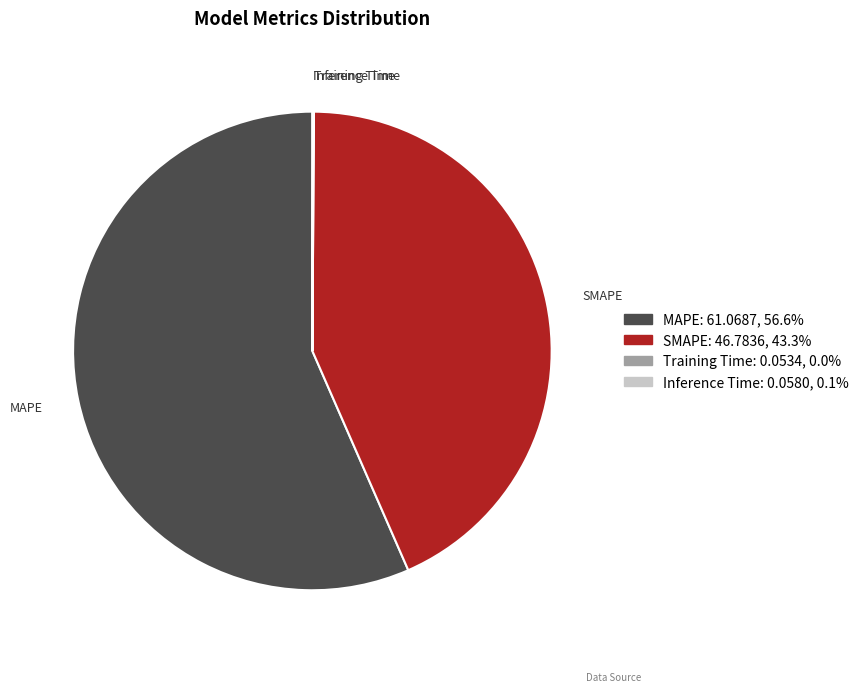

Which slice represents more than half of the pie?

MAPE